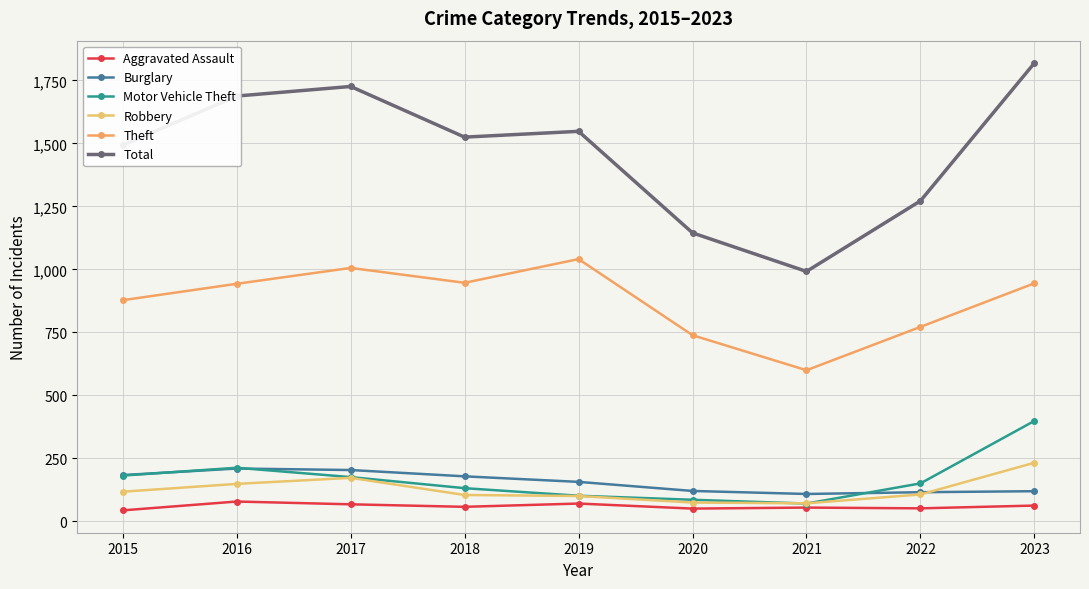

Which series has the largest range (max minus min)?

Total